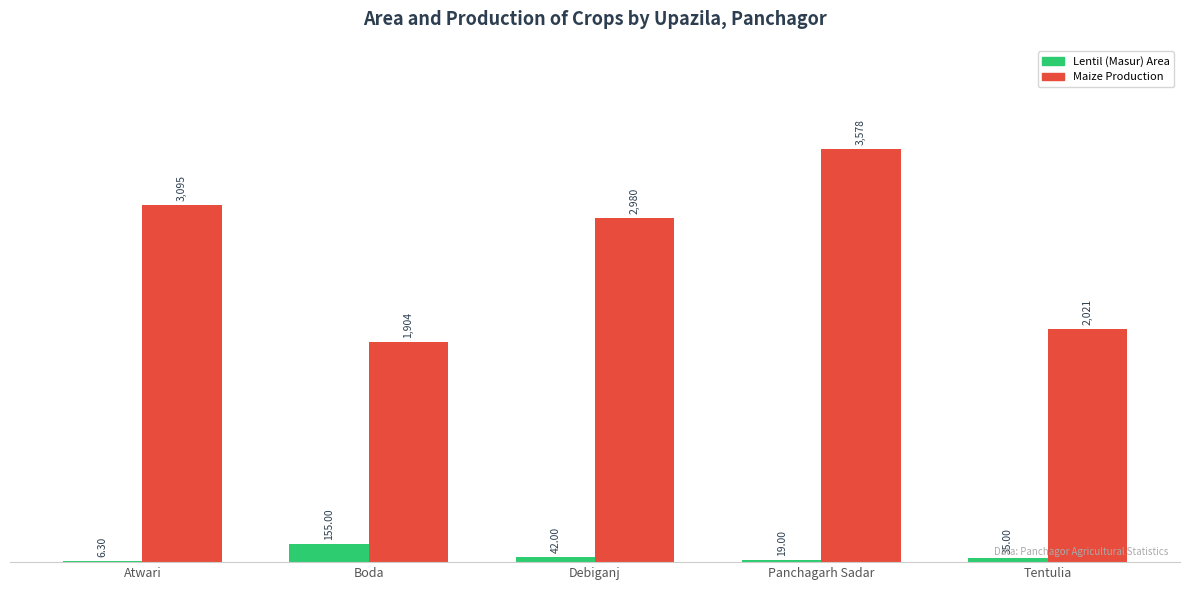

At which category is the sum across all series the highest?

Panchagarh Sadar